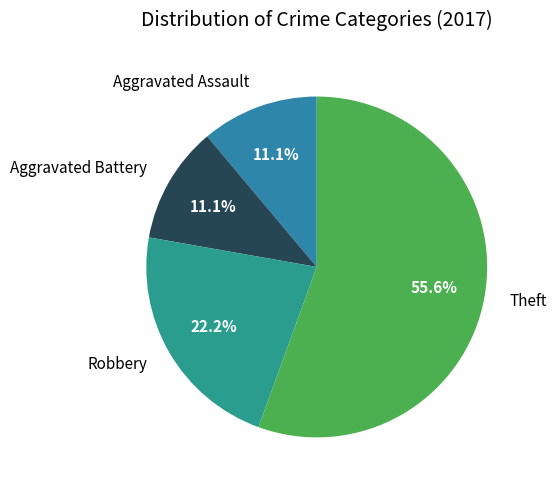

How many slices are in this pie chart?

4